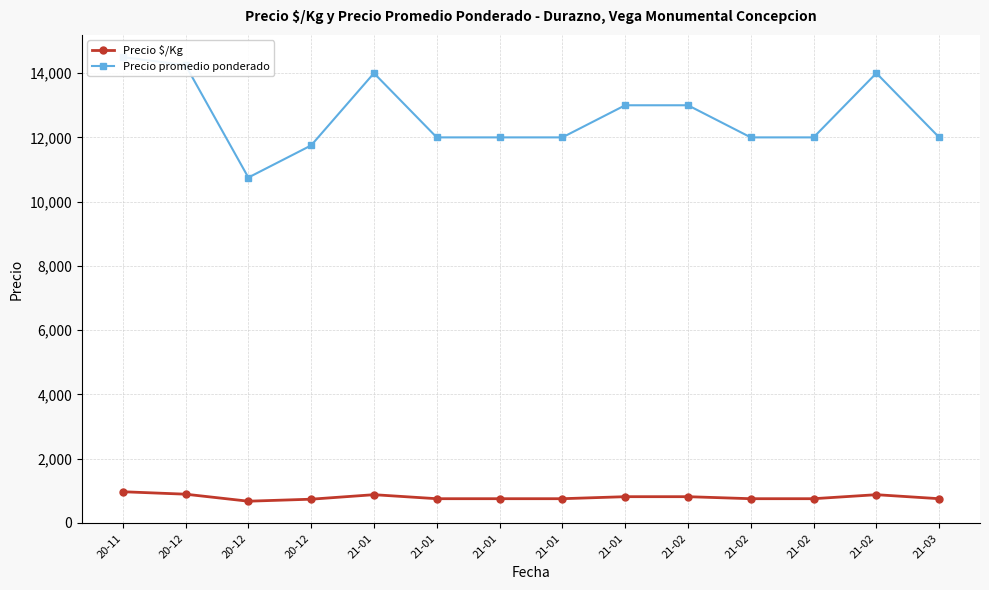

How many lines are shown in the chart?

2